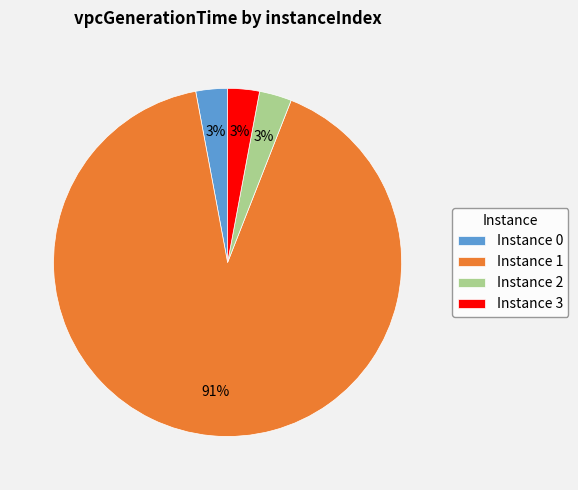

How many slices are in this pie chart?

4